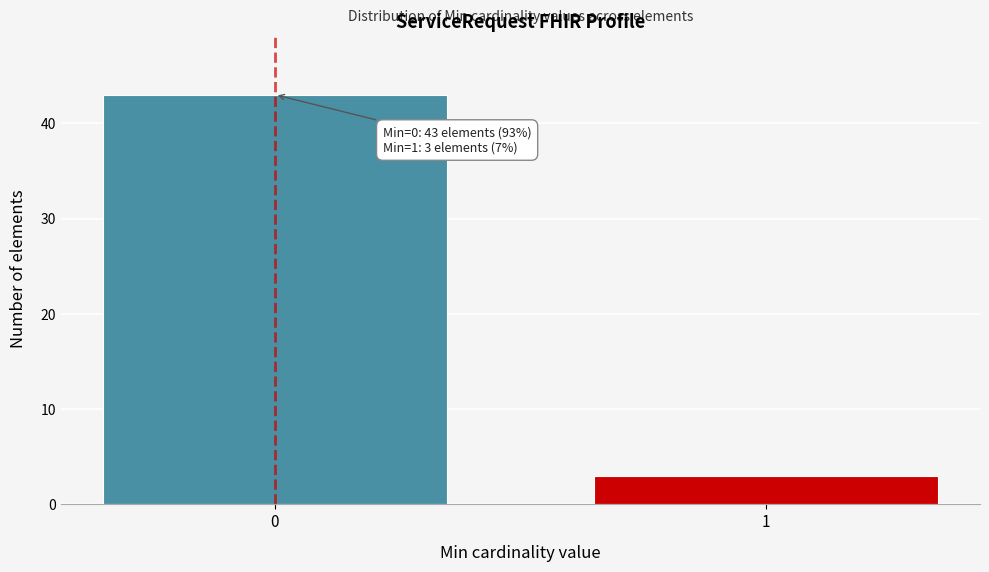

Reading right to left, list all the values displayed in this chart.

3	43